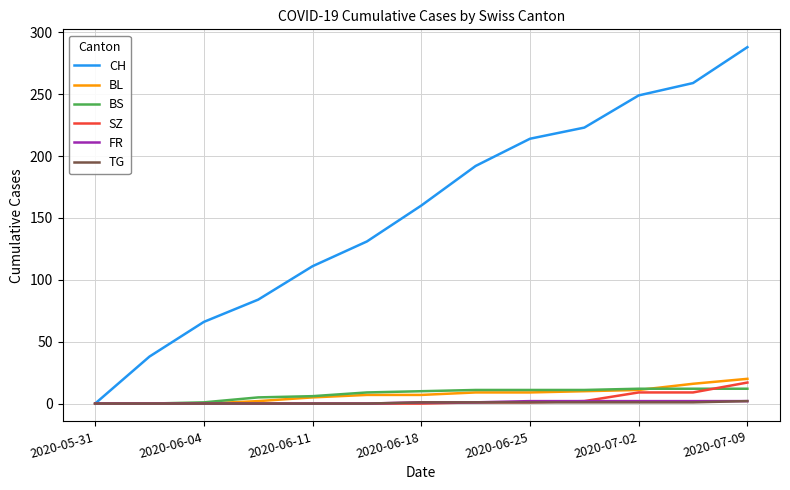

What is the difference between the second highest and second lowest values in the CH series?

221